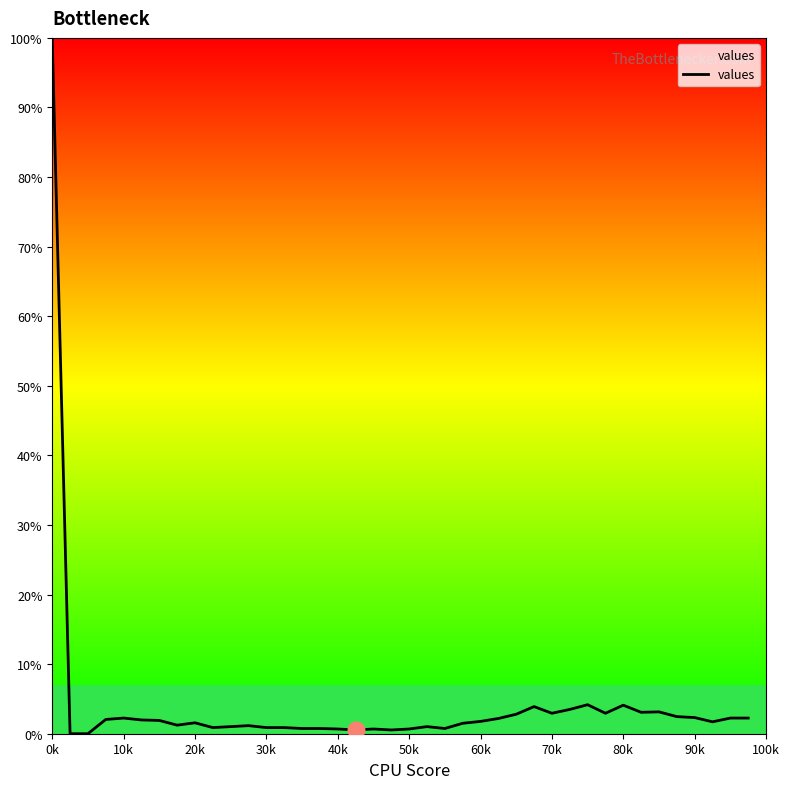

Which label corresponds to the largest value in the chart?

0k